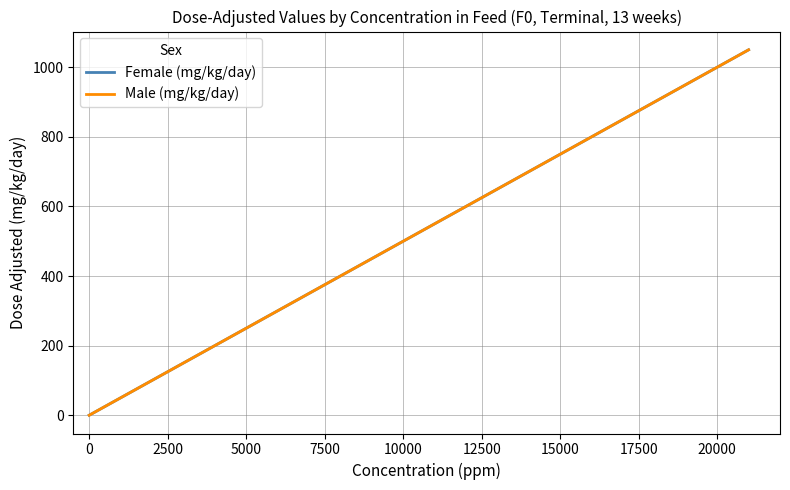

Is this an area chart (filled region under the line)?

No